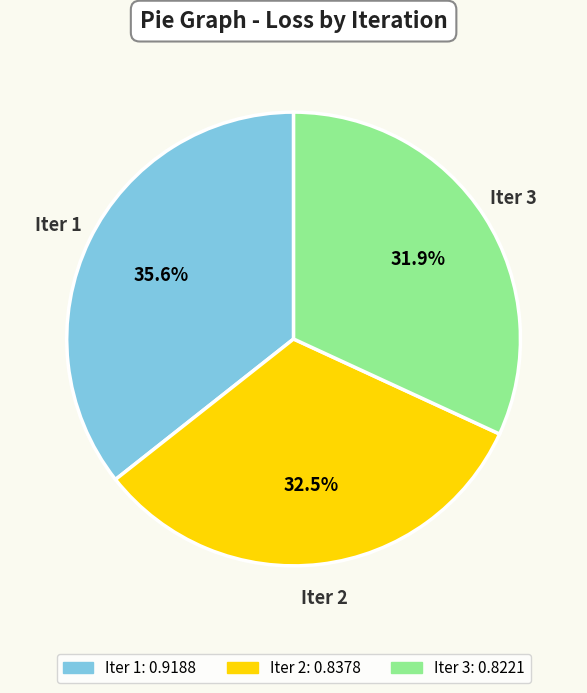

What percentage do Iter 2 and Iter 1 together represent?

68.1%